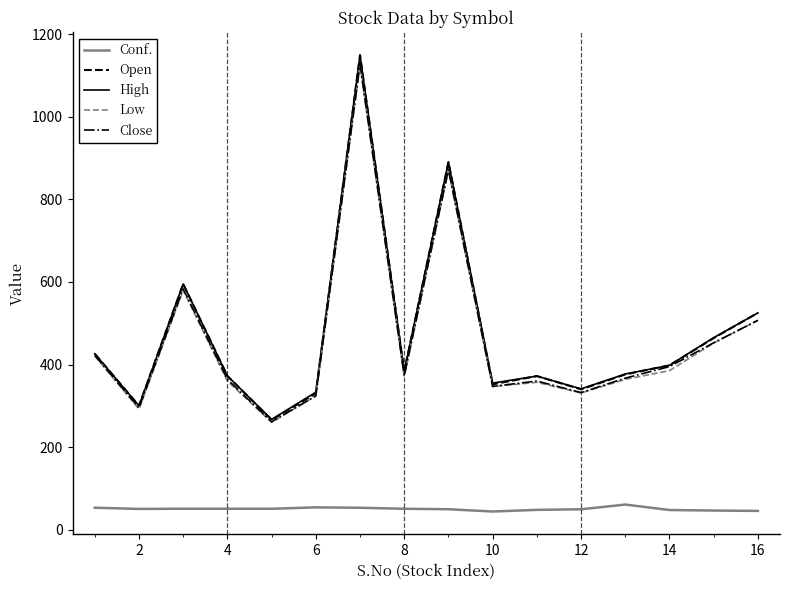

True or false: Open and Conf. cross at least once.

False